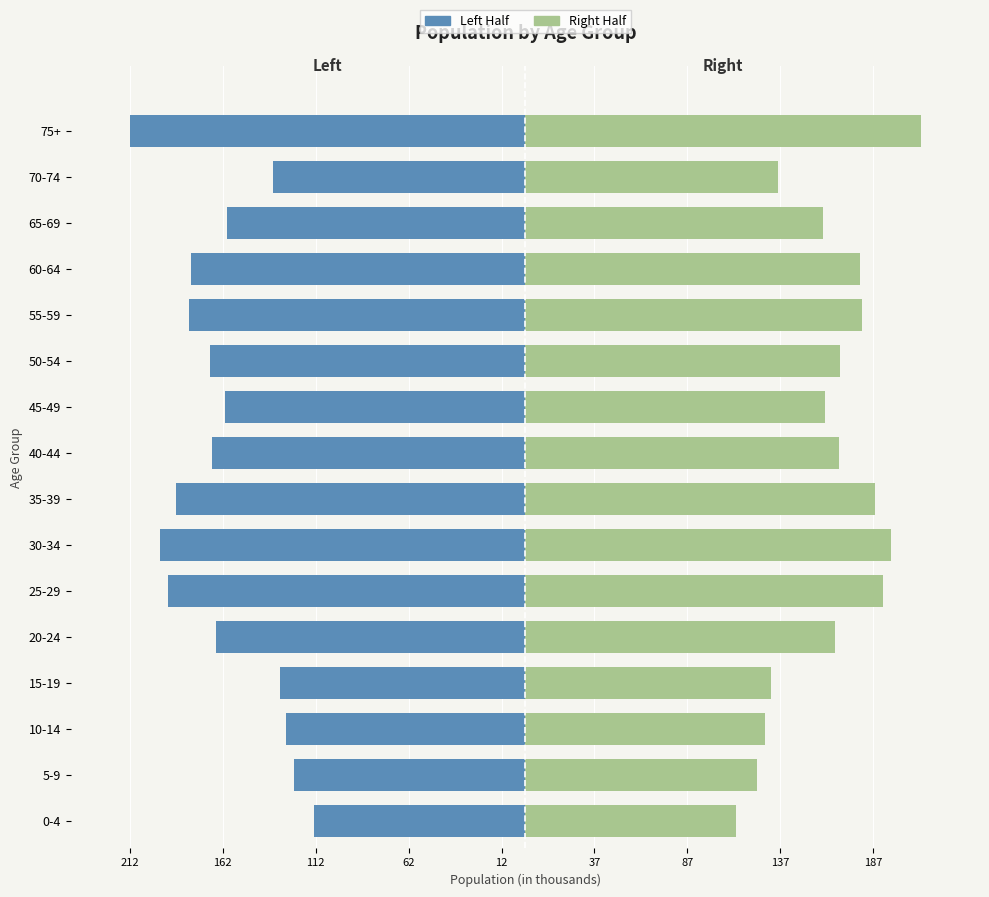

What is the sum of all Right Half values?

2613332.5